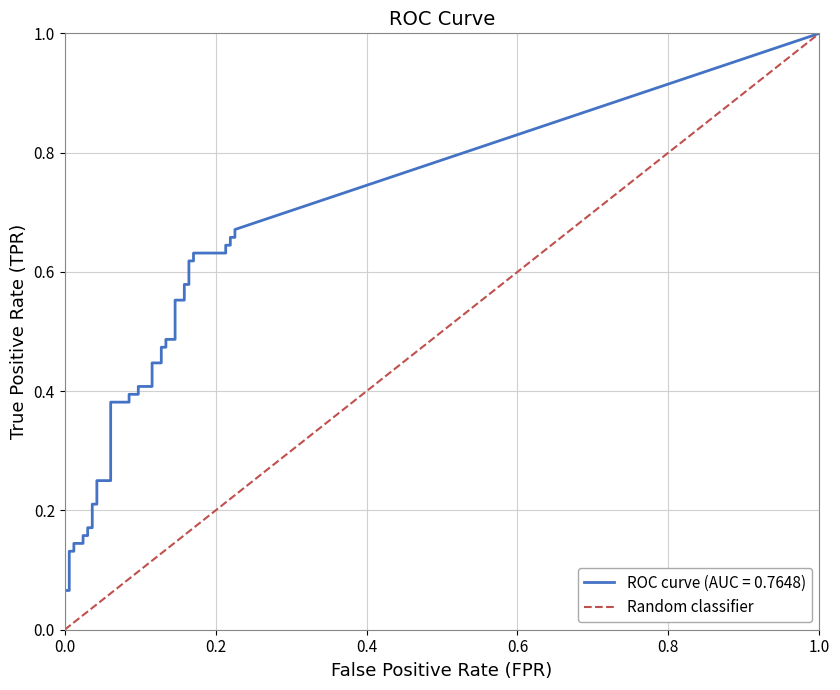

Rank the categories by value from lowest to highest.

0.0, 1.0